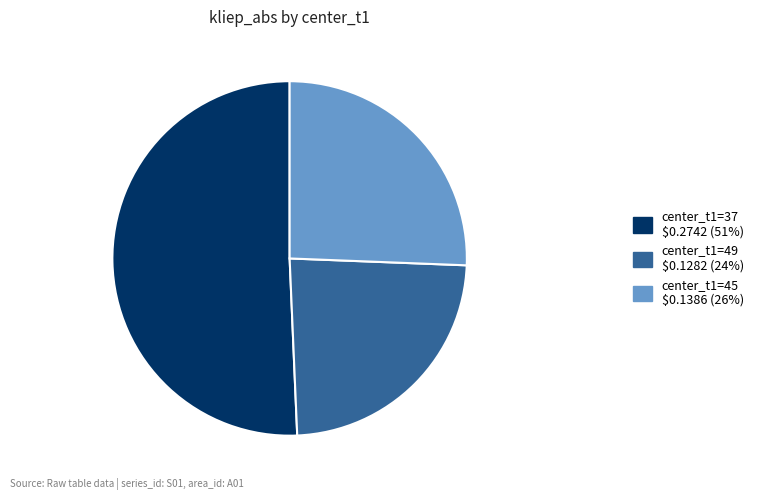

Does any single category account for the majority?

Yes